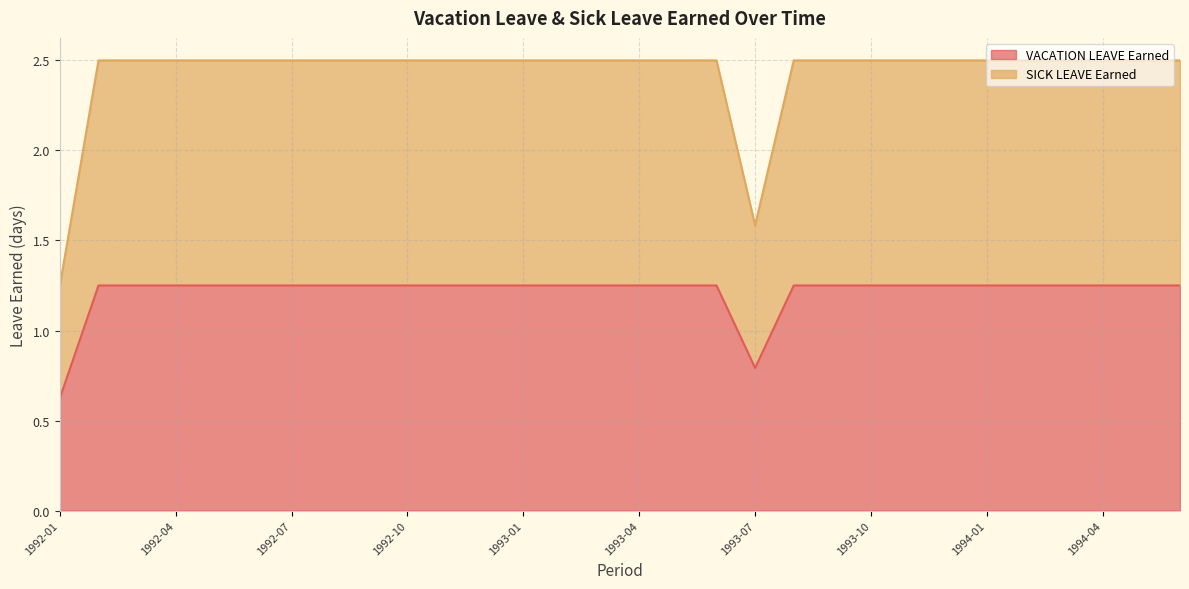

What is the label of the 6th point from the left?

1992-06